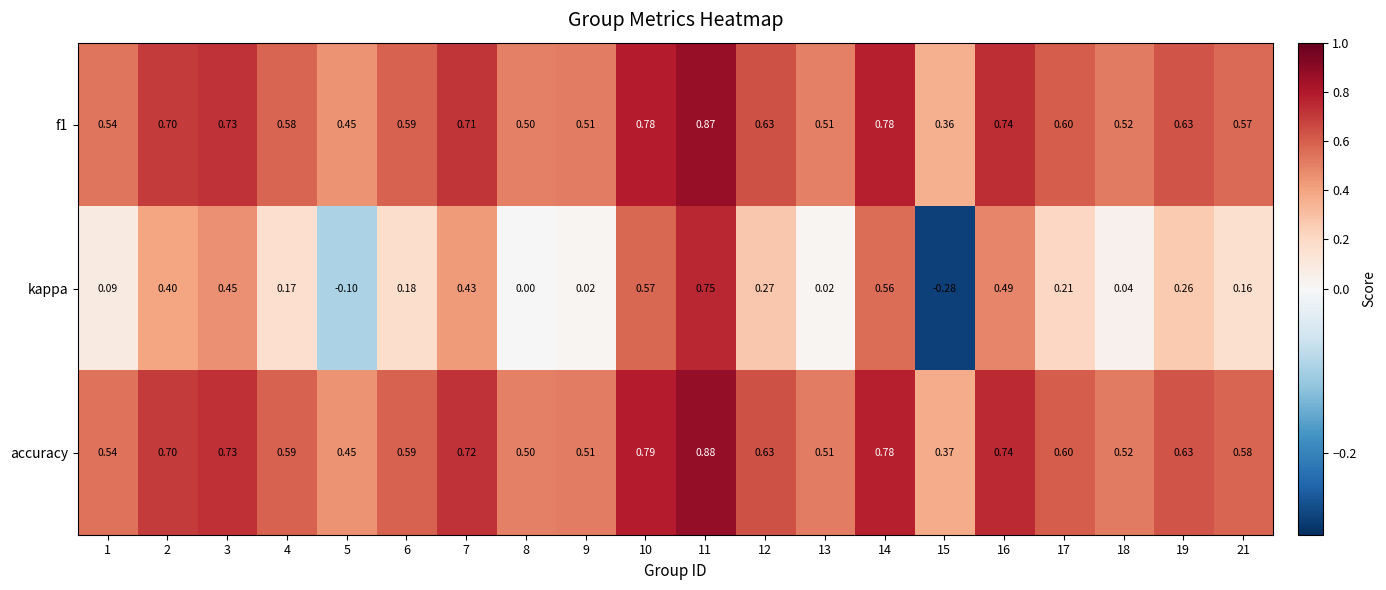

How many series are shown in this chart?

3